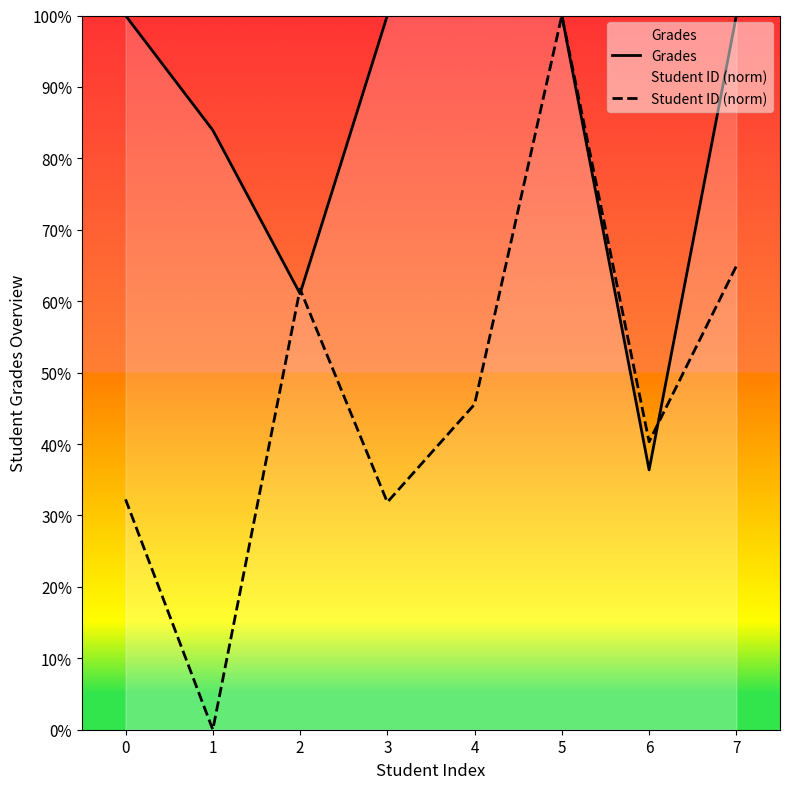

Reading left to right, transcribe all the data shown in this chart.

Grades: 0=100.0	1=83.9	2=61.0	3=100.0	4=100.0	5=100.0	6=36.4	7=100.0
Student ID (norm): 0=32.3	1=0.0	2=61.7	3=31.9	4=45.6	5=100.0	6=40.3	7=64.9